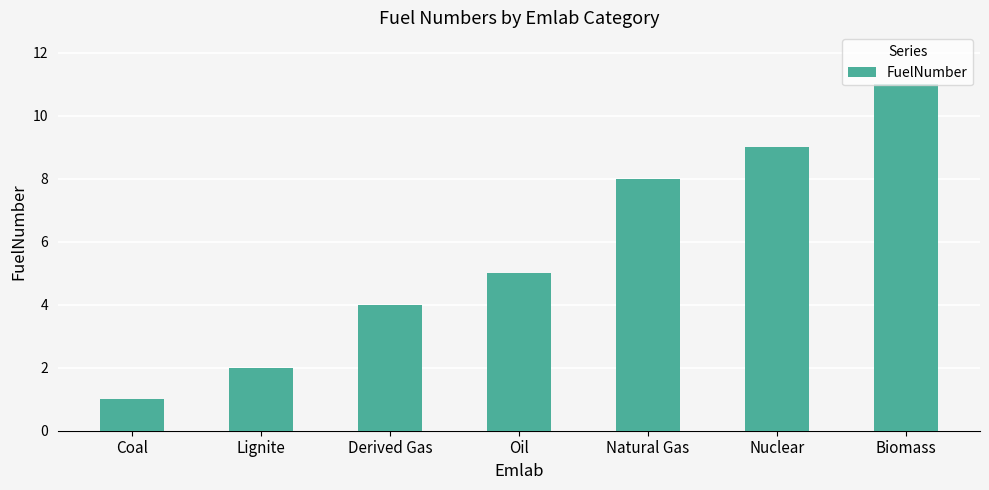

The value at Oil is 5. True or false?

True